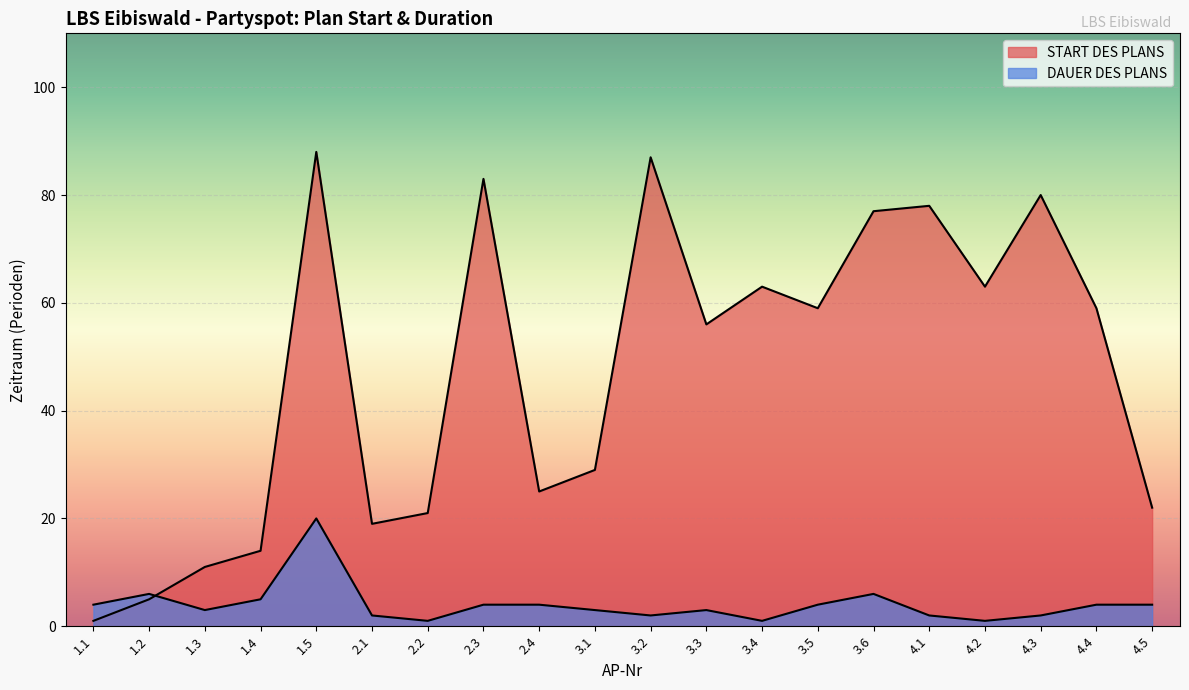

Reading right to left, extract all data points from this chart.

START DES PLANS: 22	59	80	63	78	77	59	63	56	87	29	25	83	21	19	88	14	11	5	1
DAUER DES PLANS: 4	4	2	1	2	6	4	1	3	2	3	4	4	1	2	20	5	3	6	4